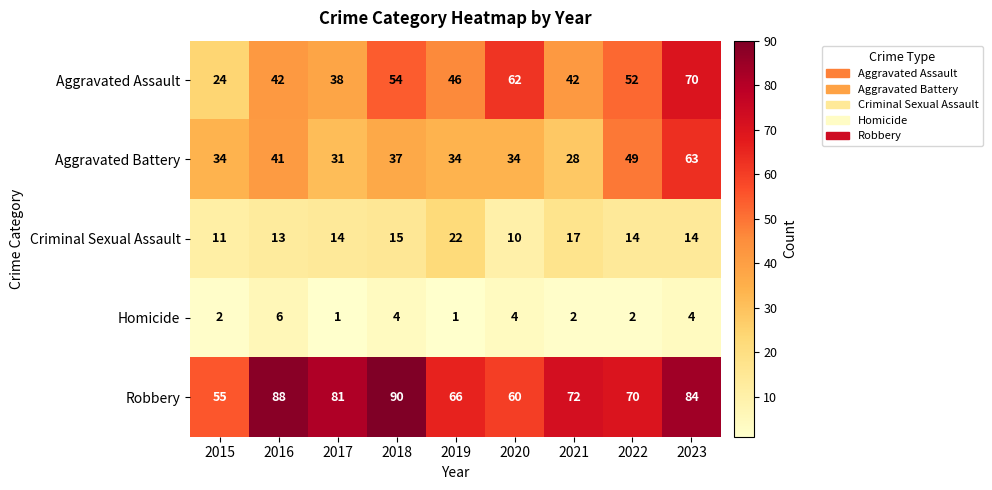

At how many categories does at least one series exceed 47?

9